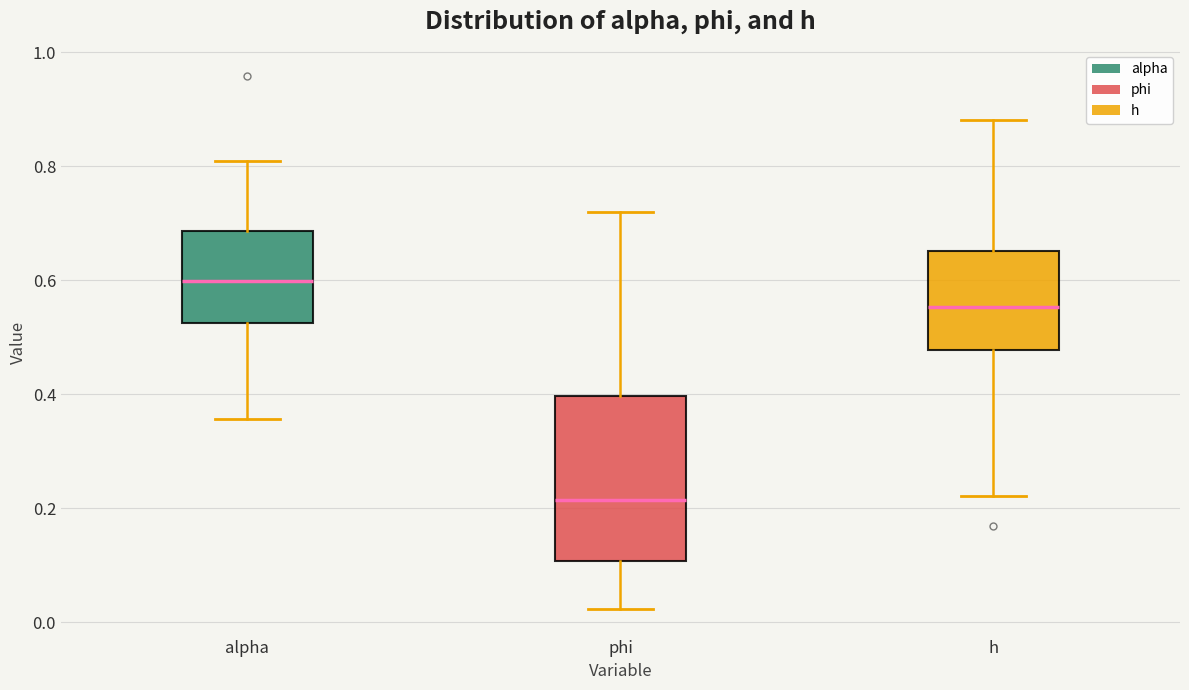

Reading left to right, transcribe this box plot: for each box, give where its median line is, the range the box spans, and where its two whiskers end, as read against the y-axis. The values are not printed on the chart, so give them approximately, as read against the axis.

alpha: median 0.60, box 0.52 to 0.68, whiskers 0.36 to 0.80
phi: median 0.22, box 0.10 to 0.40, whiskers 0.02 to 0.72
h: median 0.56, box 0.48 to 0.66, whiskers 0.22 to 0.88